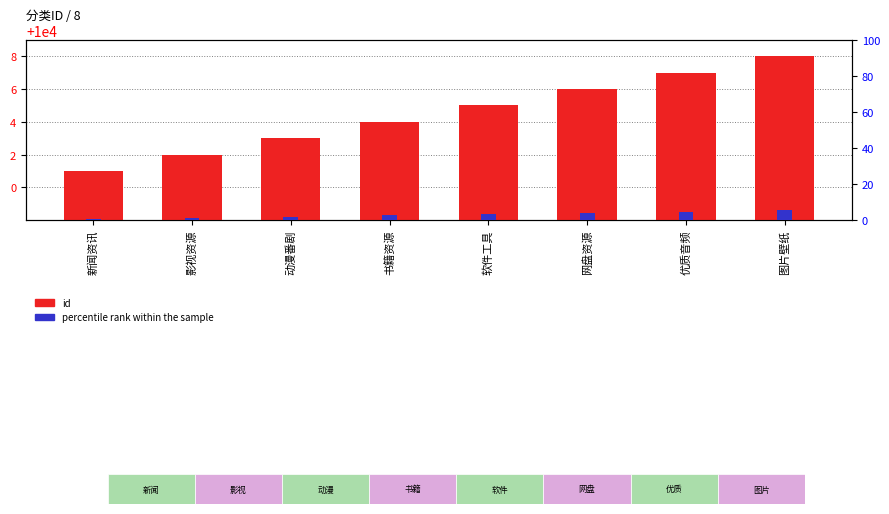

What position from the right is 网盘资源?

3